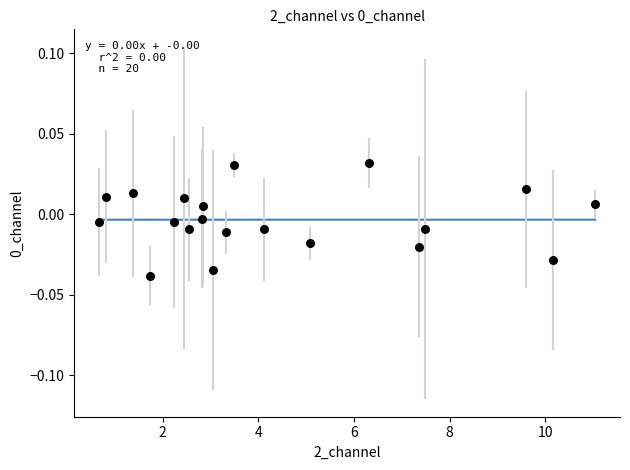

What is the range of X values (max minus min)?

10.4